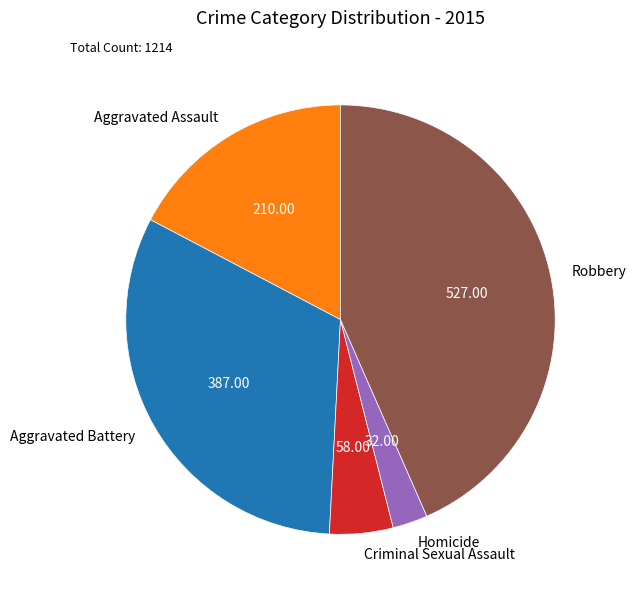

Which category has the smallest portion of the pie?

Homicide